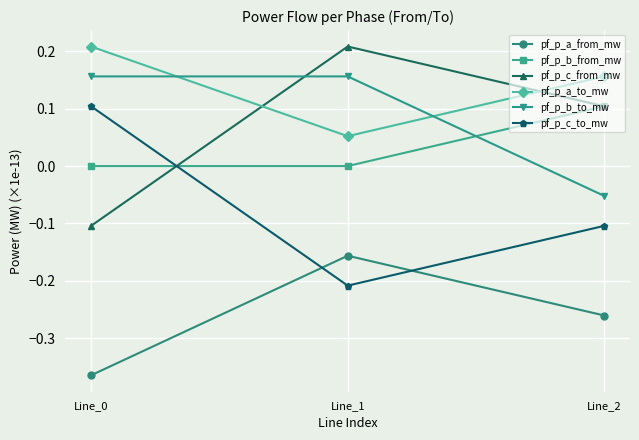

Which category has the highest value in the pf_p_b_from_mw series?

Line_2